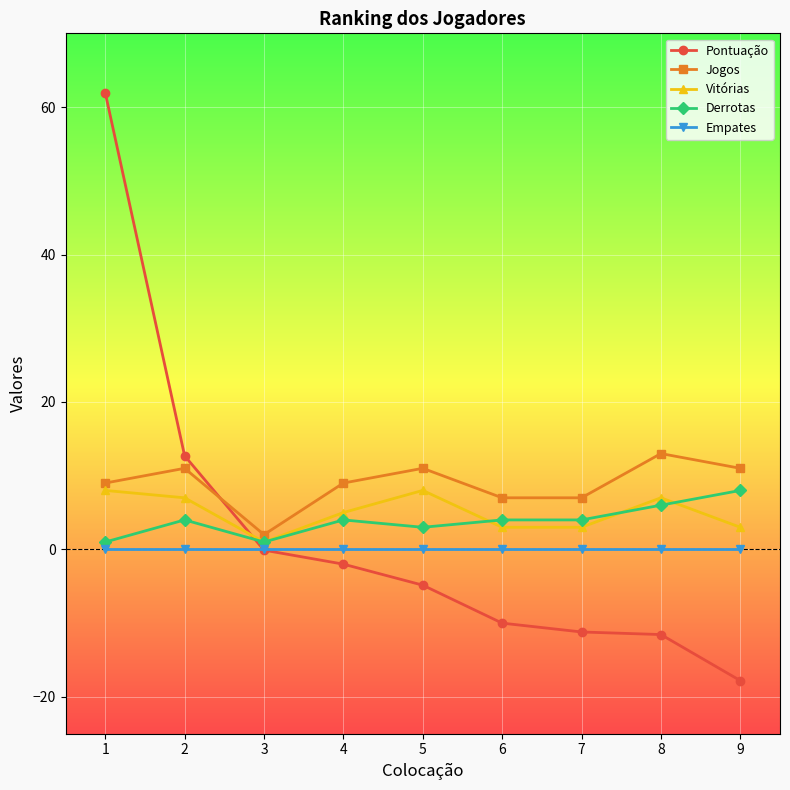

What is the greatest value displayed?

62.0